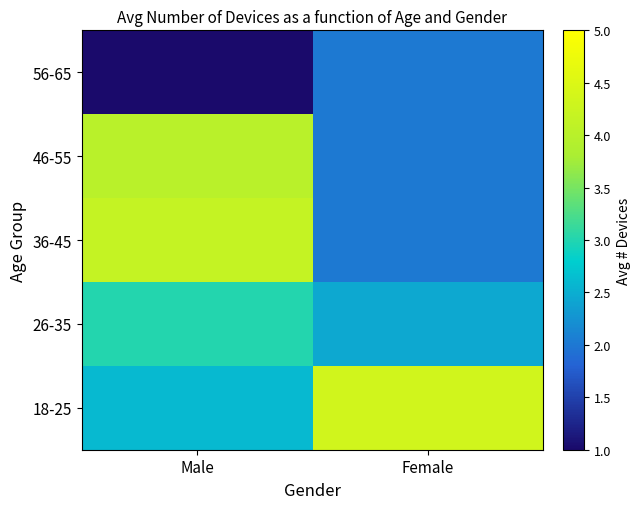

What is the maximum value for 56-65?

2.0